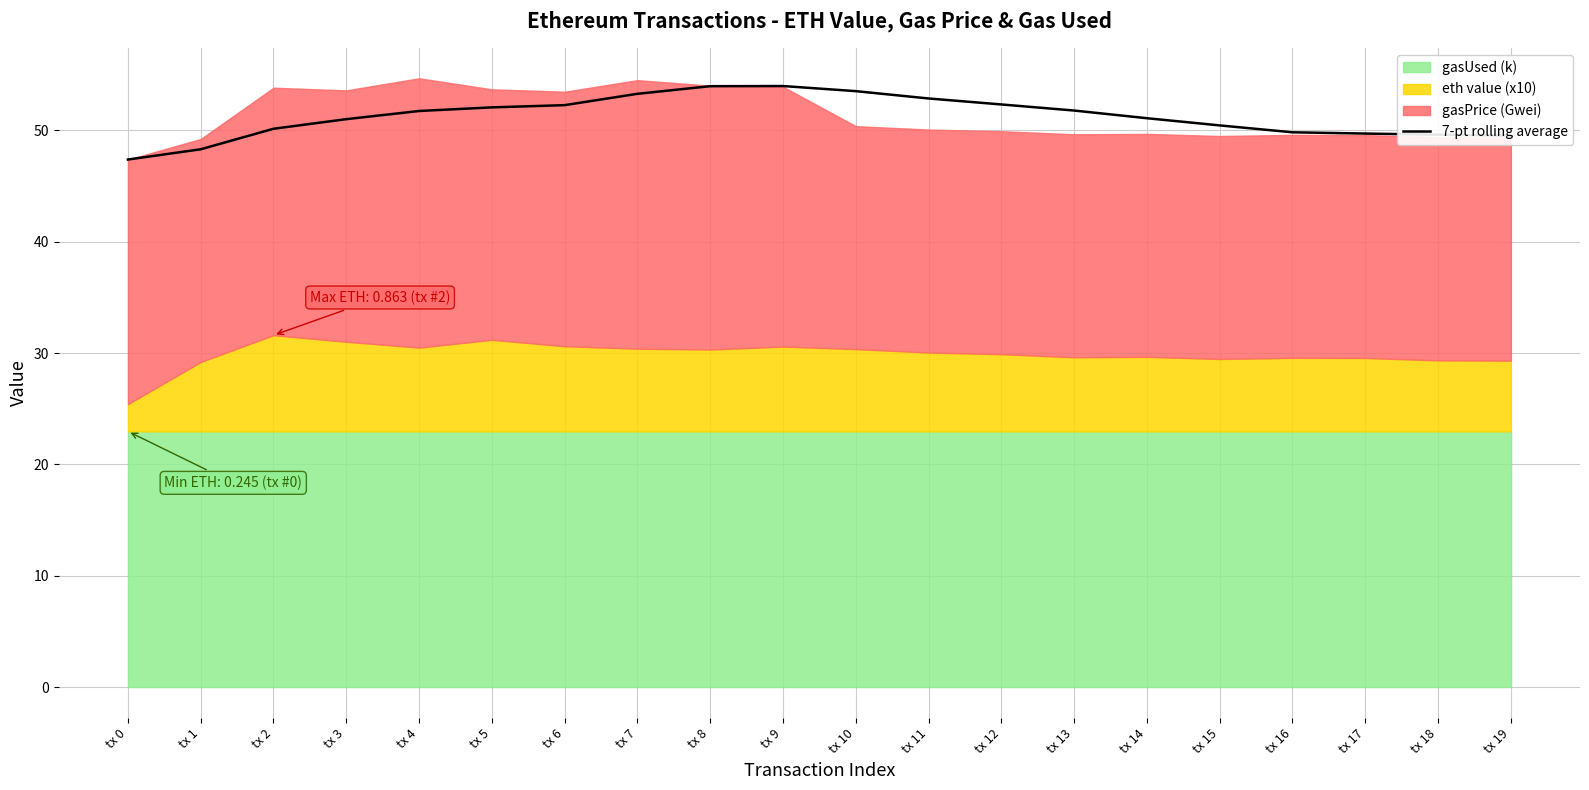

True or false: the data shows 53.5 at tx 10.

True